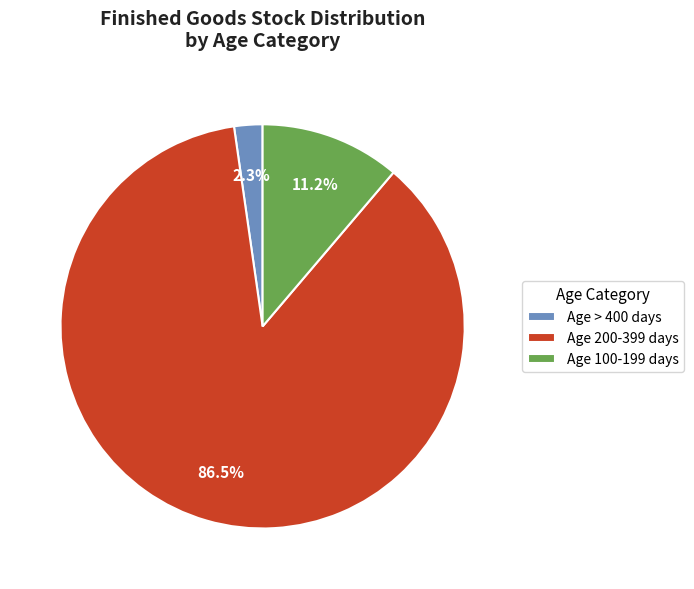

How much of the chart is everything except Age 200-399 days?

13.5%